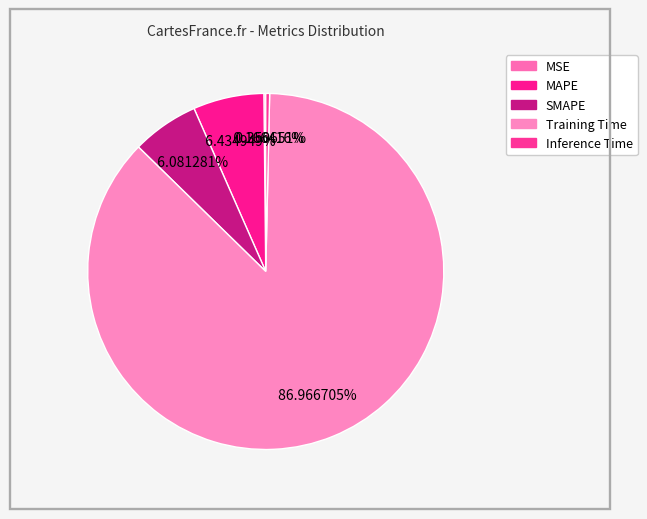

How many segments does this pie chart have?

5